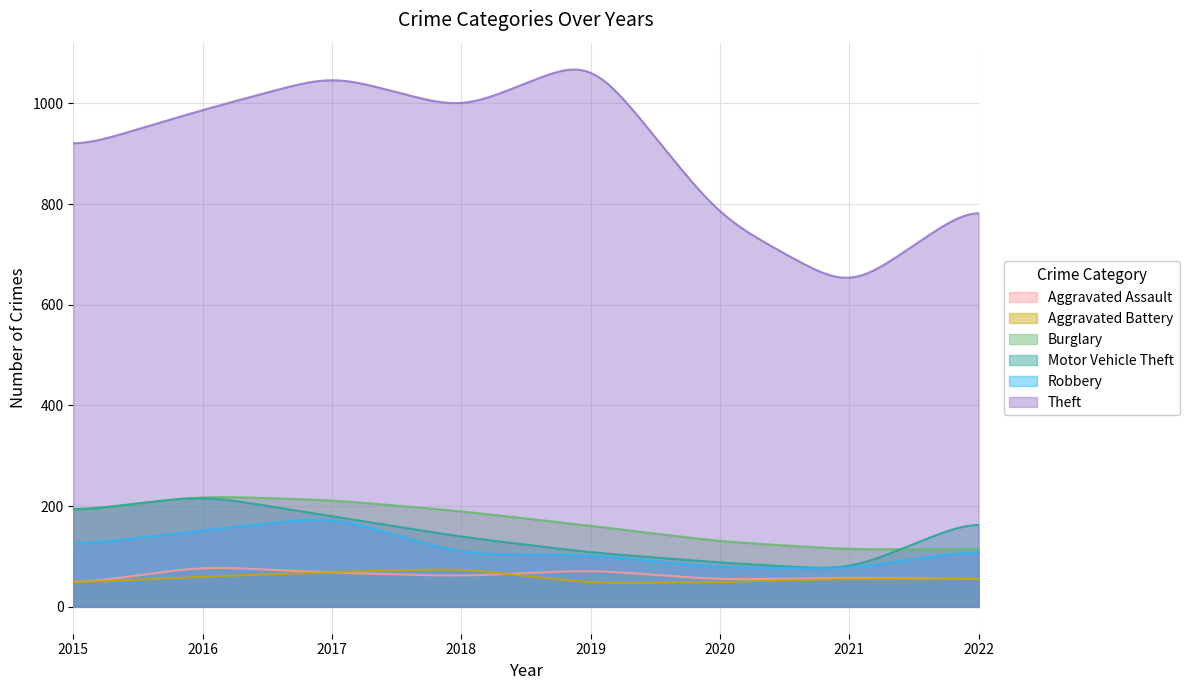

List the series in order of their peak value, lowest first.

Aggravated Battery, Aggravated Assault, Robbery, Burglary, Motor Vehicle Theft, Theft